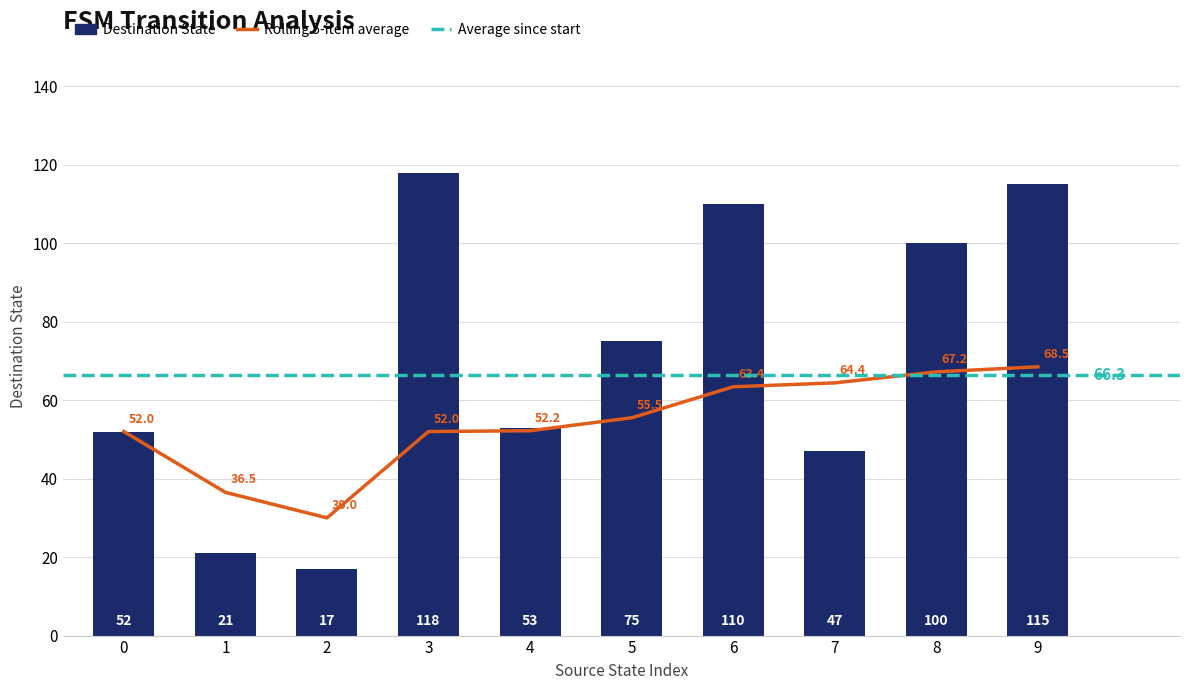

Does the chart contain any negative values?

No